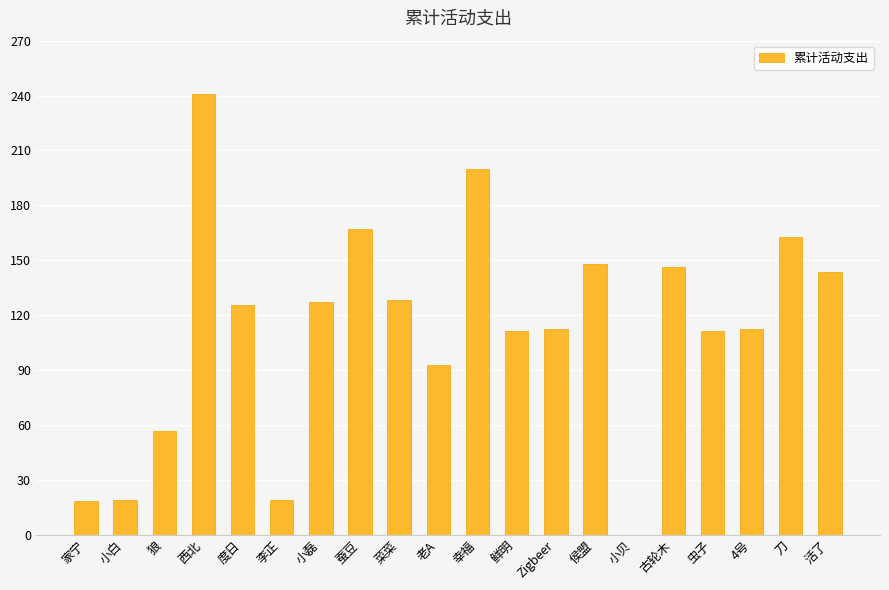

What is the maximum value shown in the chart?

240.8